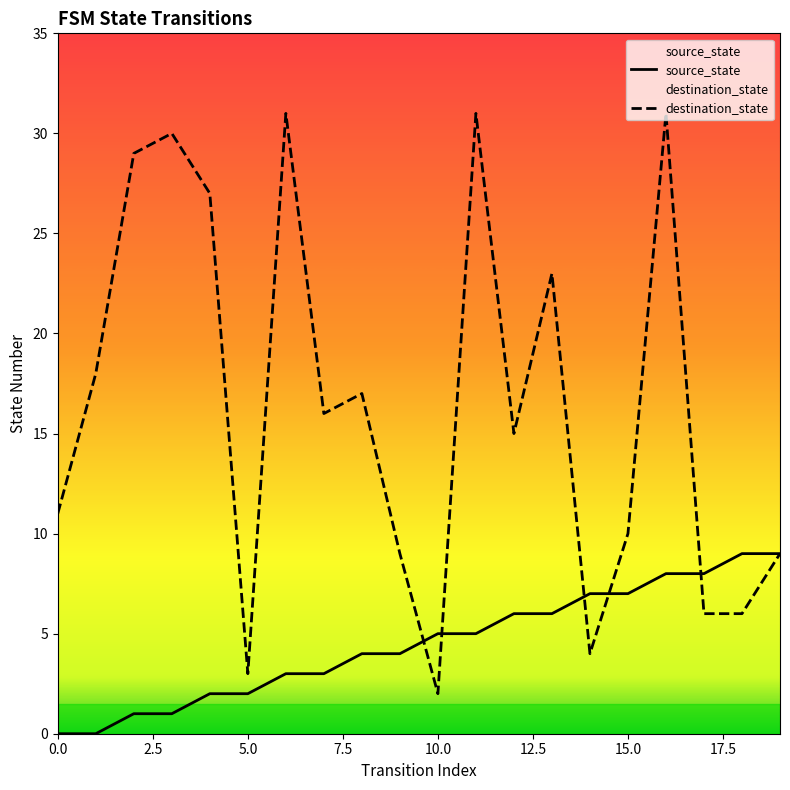

Where is the first local minimum for destination_state?

5.0